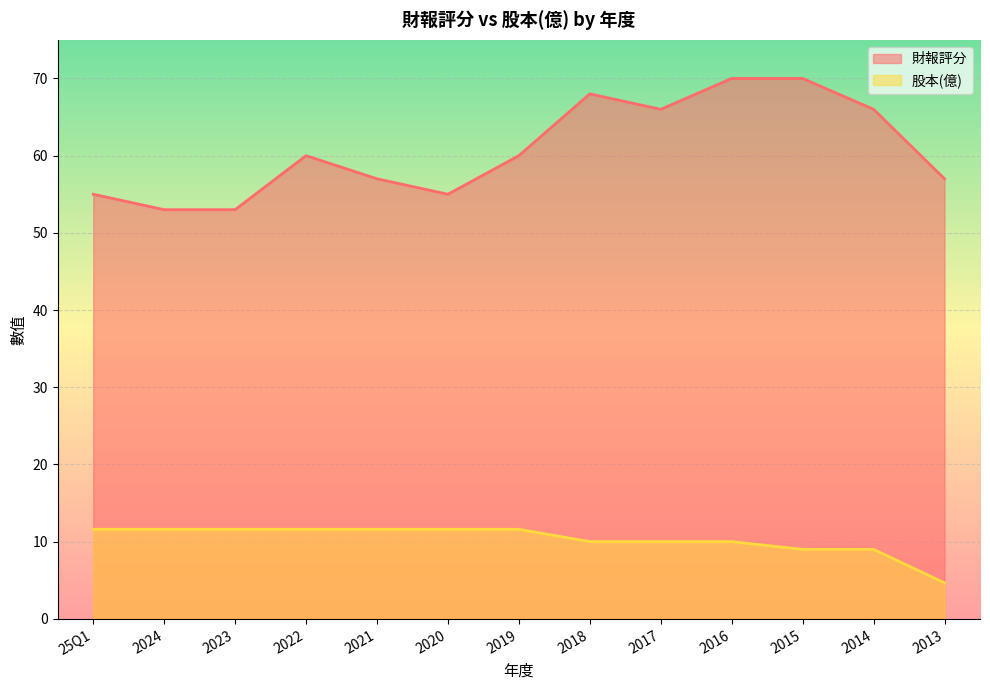

Reading left to right, extract all data points from this chart.

財報評分: 25Q1=55.0	2024=53.0	2023=53.0	2022=60.0	2021=57.0	2020=55.0	2019=60.0	2018=68.0	2017=66.0	2016=70.0	2015=70.0	2014=66.0	2013=57.0
股本(億): 25Q1=11.6	2024=11.6	2023=11.6	2022=11.6	2021=11.6	2020=11.6	2019=11.6	2018=10.0	2017=10.0	2016=10.0	2015=9.0	2014=9.0	2013=4.7